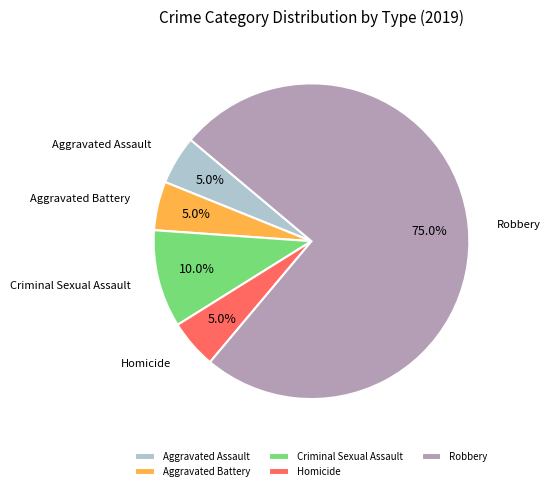

To the nearest percent, what portion does Homicide represent?

5%